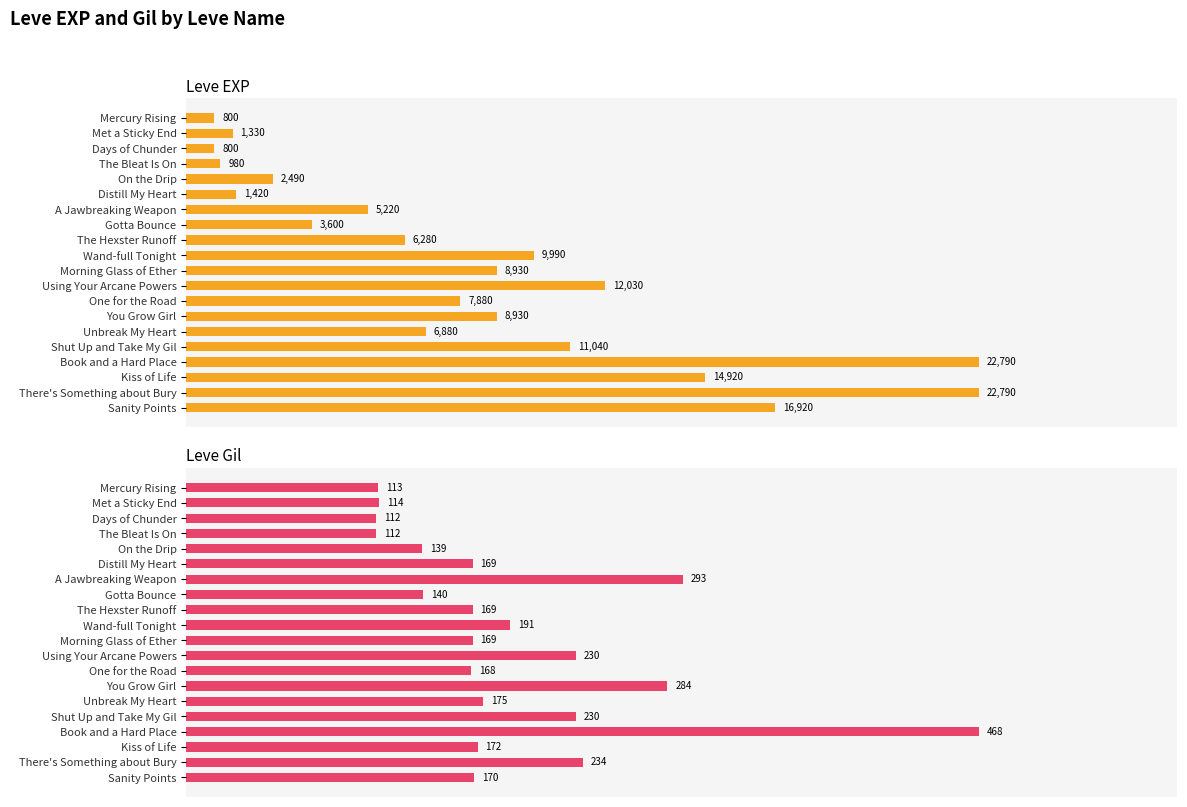

At Sanity Points, list the series in order from smallest to largest.

Leve Gil, Leve EXP